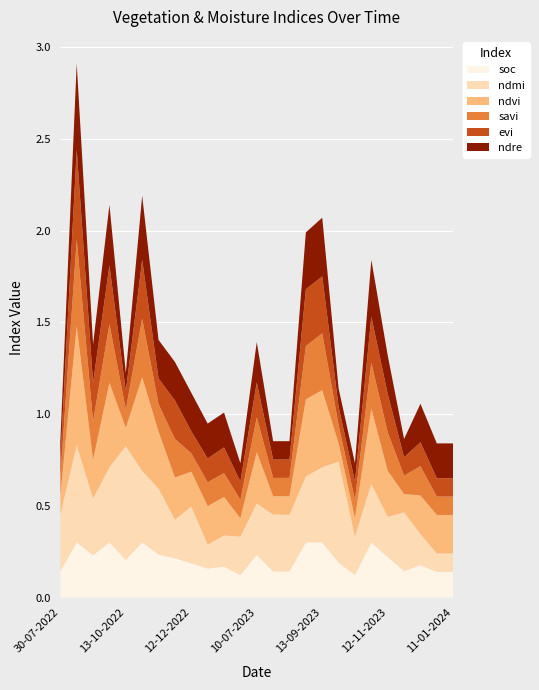

Reading left to right, what are all the values shown in this chart?

soc: 0.1	0.3	0.2	0.3	0.2	0.3	0.2	0.2	0.2	0.2	0.2	0.1	0.2	0.1	0.1	0.3	0.3	0.2	0.1	0.3	0.2	0.1	0.2	0.1	0.1
ndmi: 0.3	0.5	0.3	0.4	0.6	0.4	0.4	0.2	0.3	0.1	0.2	0.2	0.3	0.3	0.3	0.4	0.4	0.6	0.2	0.3	0.2	0.3	0.2	0.1	0.1
ndvi: 0.1	0.7	0.2	0.5	0.1	0.5	0.3	0.2	0.2	0.2	0.2	0.1	0.3	0.1	0.1	0.4	0.4	0.1	0.1	0.4	0.2	0.1	0.2	0.2	0.2
savi: 0.1	0.5	0.2	0.3	0.1	0.3	0.1	0.2	0.1	0.1	0.1	0.1	0.2	0.1	0.1	0.3	0.3	0.1	0.1	0.2	0.2	0.1	0.2	0.1	0.1
evi: 0.1	0.5	0.2	0.3	0.1	0.3	0.1	0.2	0.1	0.1	0.1	0.1	0.2	0.1	0.1	0.3	0.3	0.1	0.1	0.2	0.2	0.1	0.1	0.1	0.1
ndre: 0.1	0.5	0.2	0.3	0.1	0.3	0.2	0.2	0.2	0.2	0.2	0.1	0.2	0.1	0.1	0.3	0.3	0.1	0.1	0.3	0.2	0.1	0.2	0.2	0.2